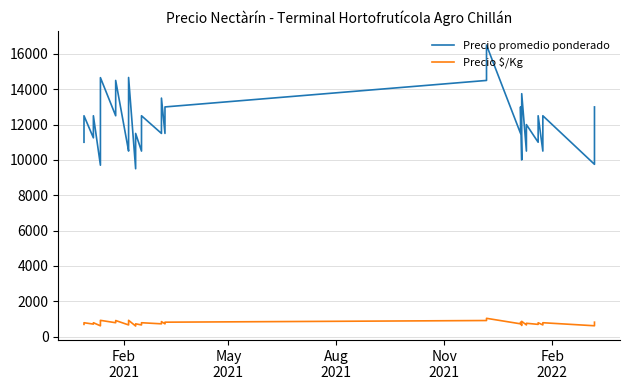

True or false: Precio $/Kg and Precio promedio ponderado intersect in this chart.

False